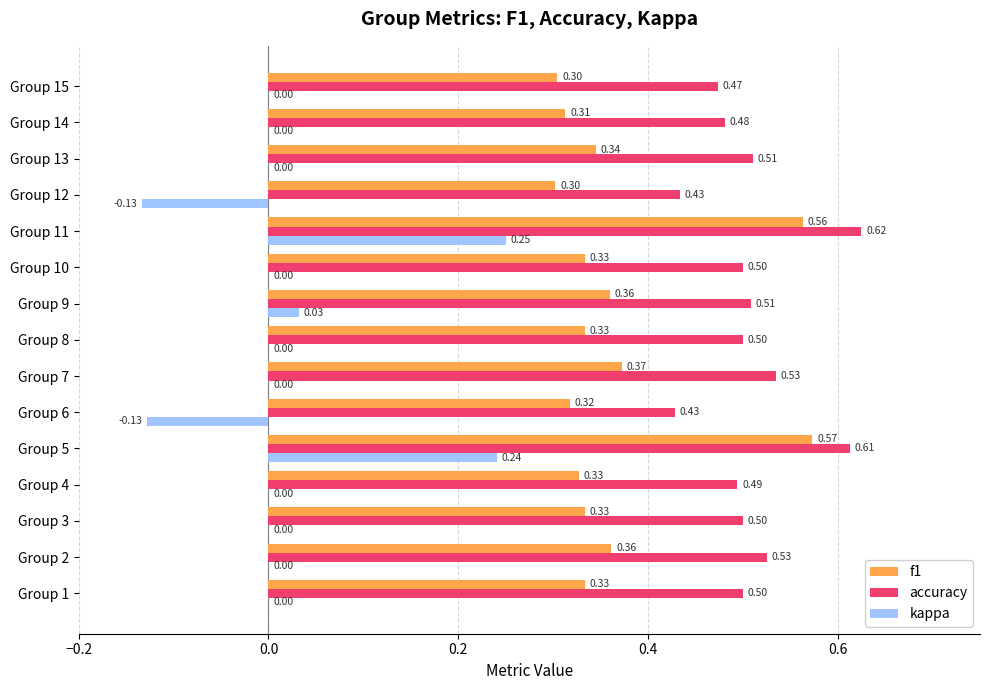

Is the value of kappa at Group 12 greater than the value of accuracy at Group 15?

No